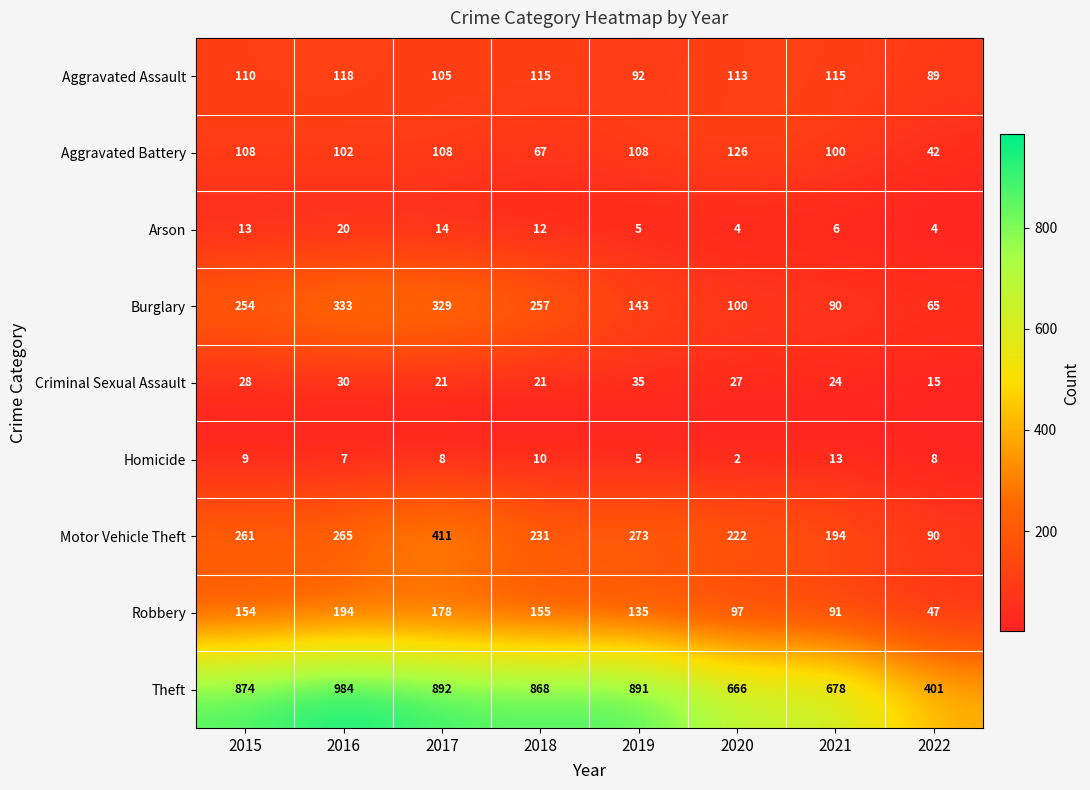

What value does the Motor Vehicle Theft series have at 2018?

231